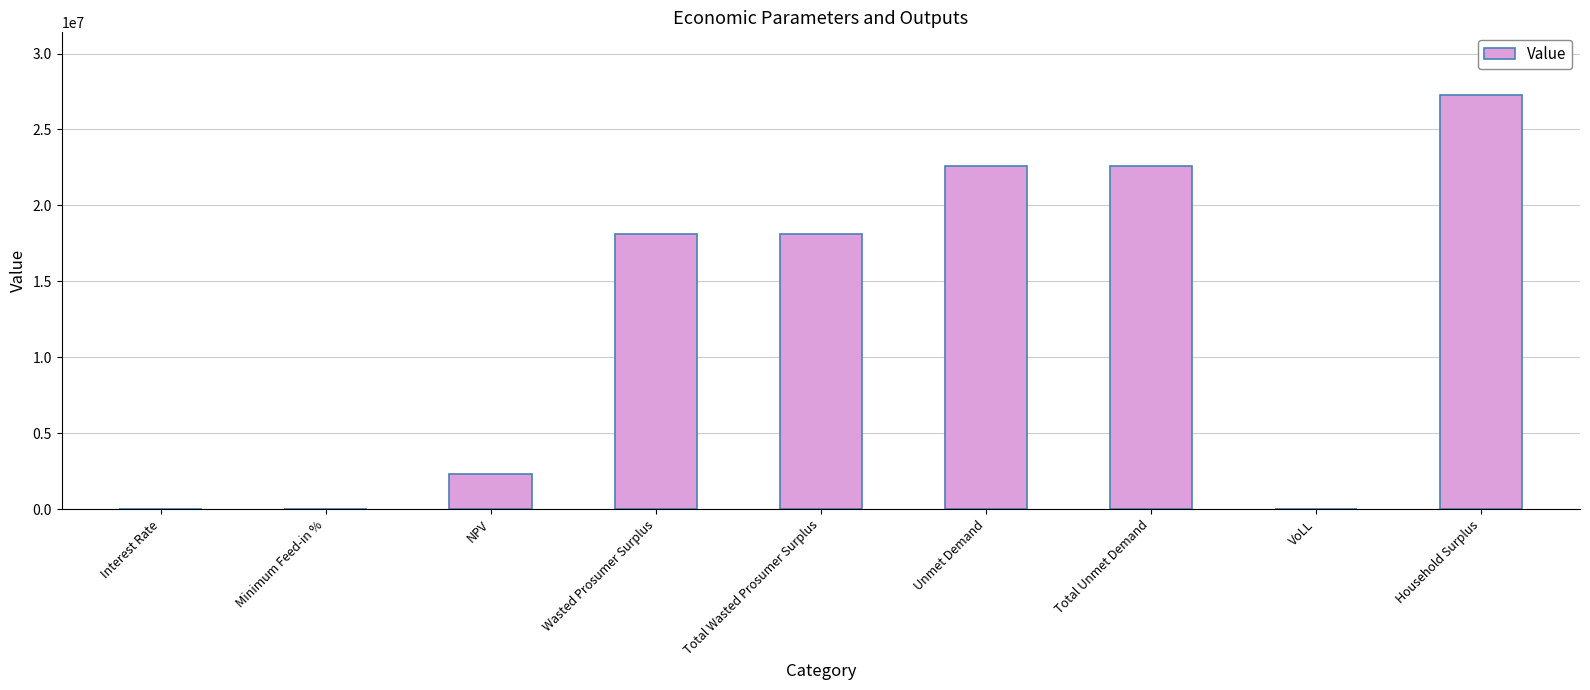

Which label corresponds to the largest value in the chart?

Household Surplus